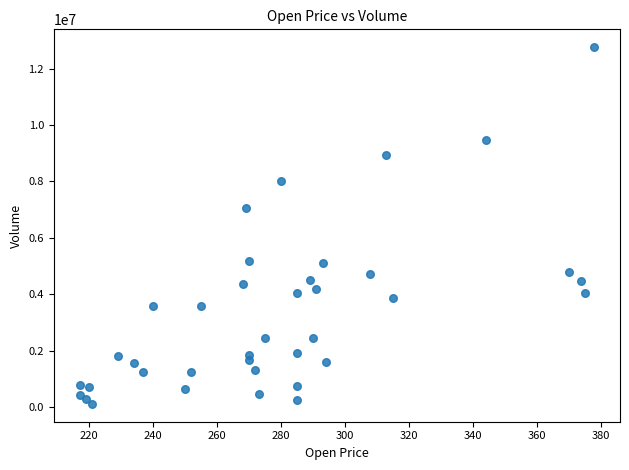

What is the range of Y values (max minus min)?

12646544